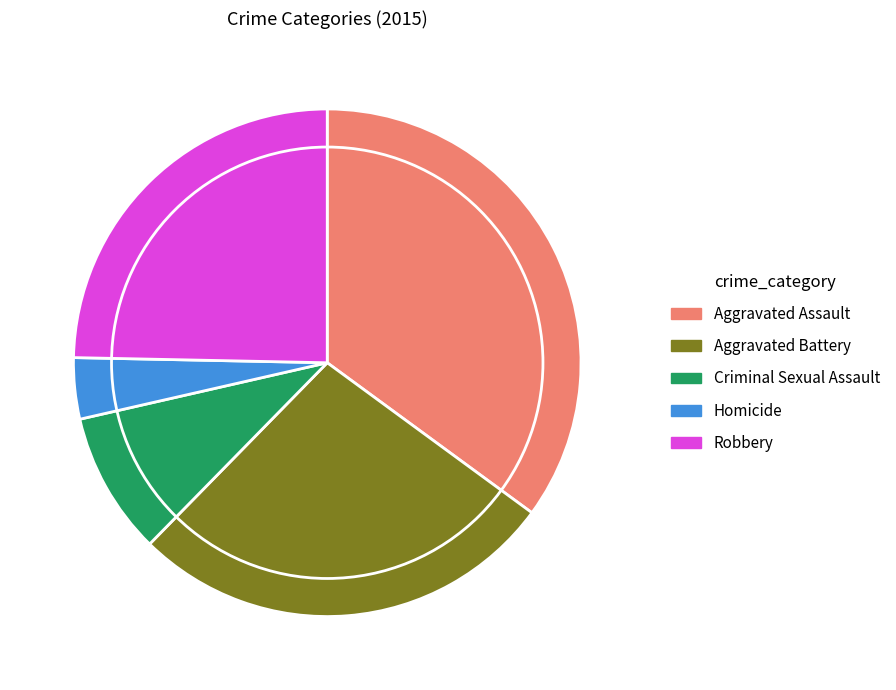

Does Homicide represent more than half of the total?

No